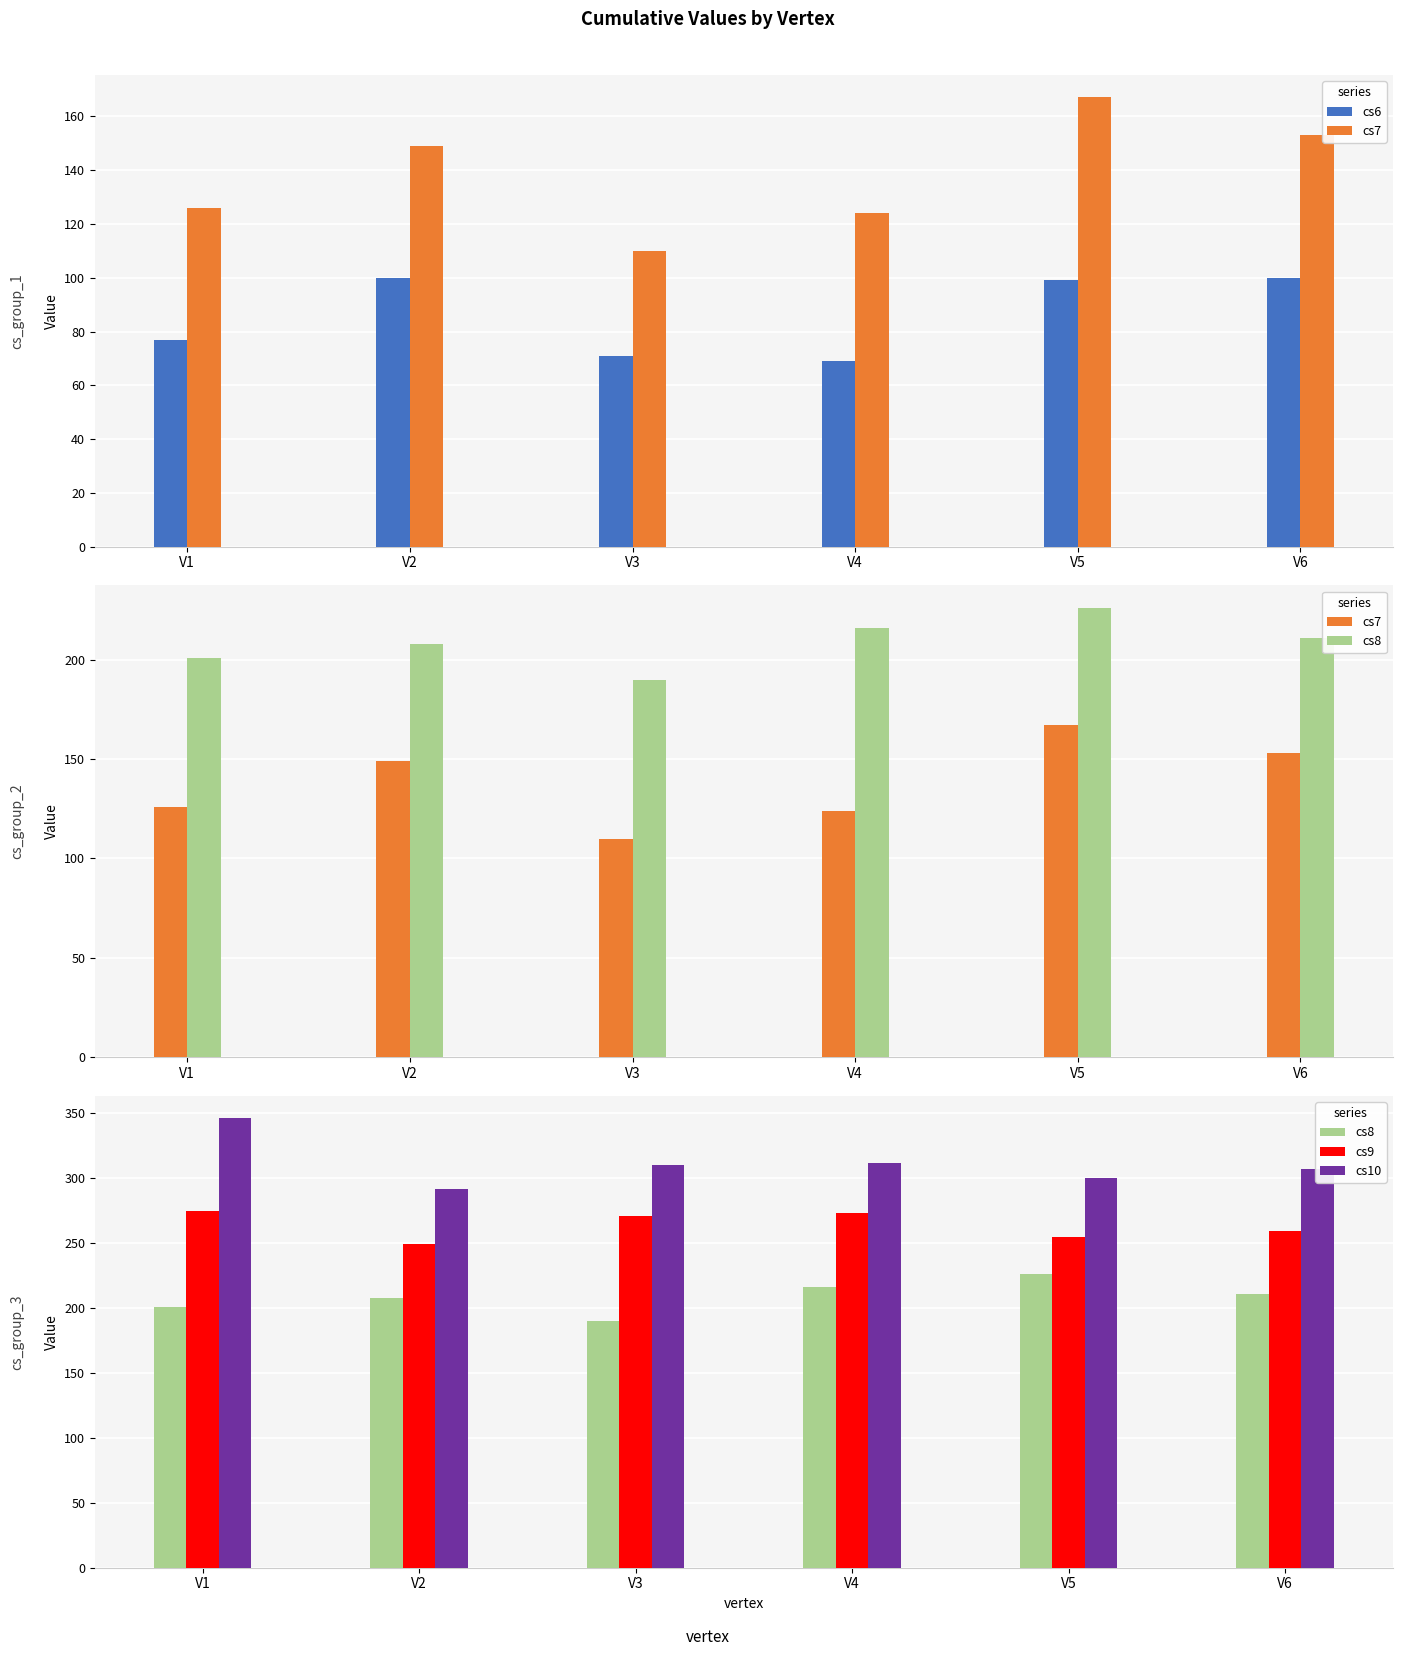

Rank the series at V3 from lowest to highest value.

cs6, cs7, cs8, cs9, cs10